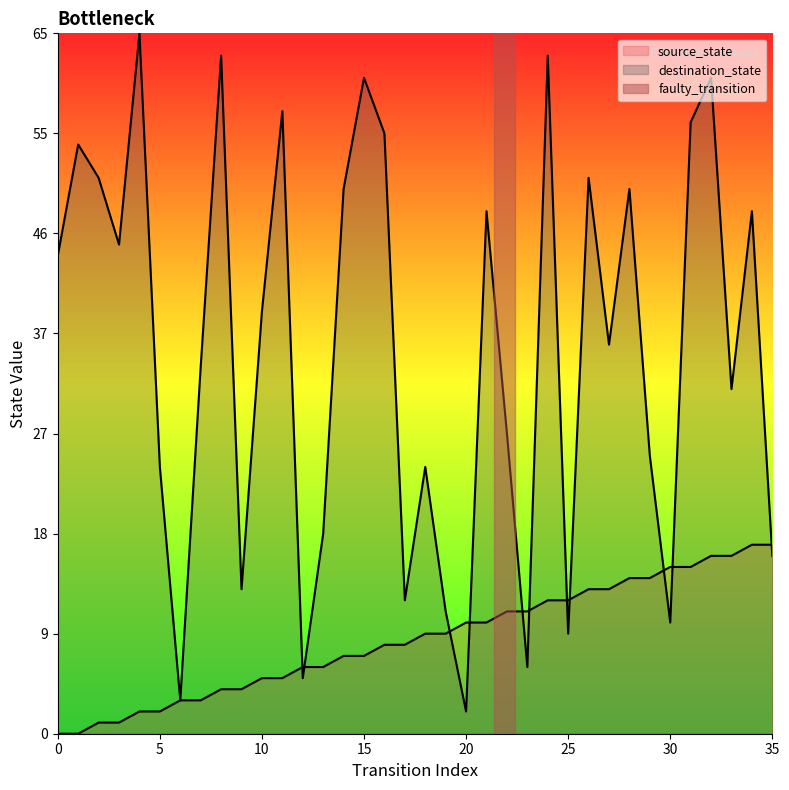

True or false: destination_state has more than 1 points higher than both neighbors.

True